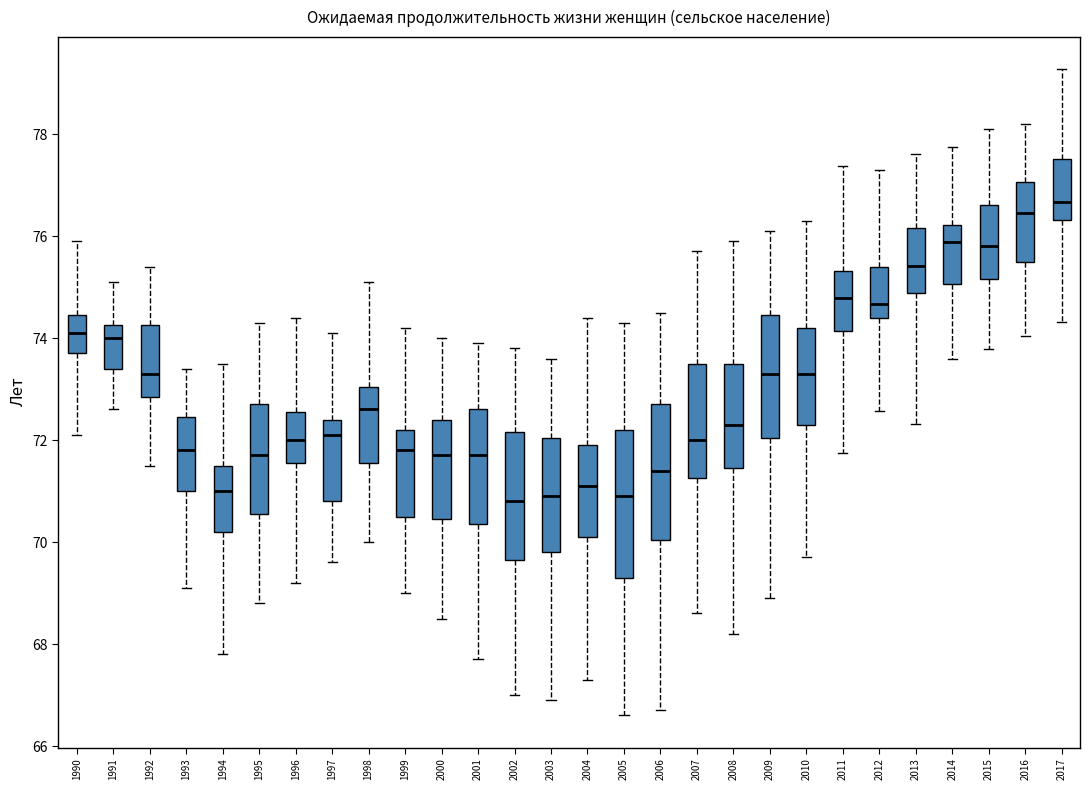

Where does the median line of the box at x = 1997 sit on the y-axis? The values are not printed on the chart, so give them approximately, as read against the axis.

72.2